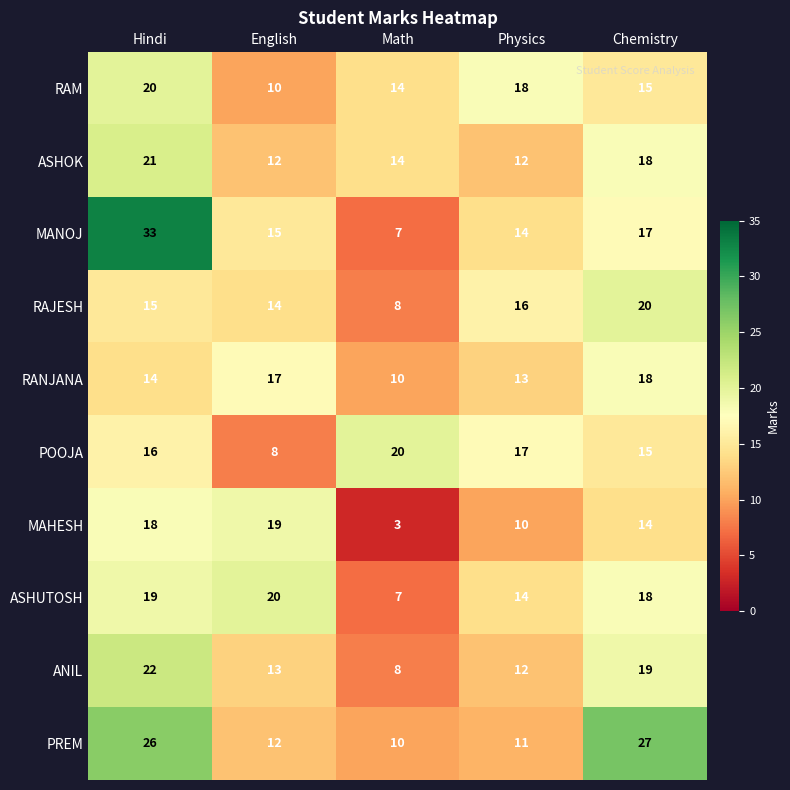

What is the smallest value displayed?

3